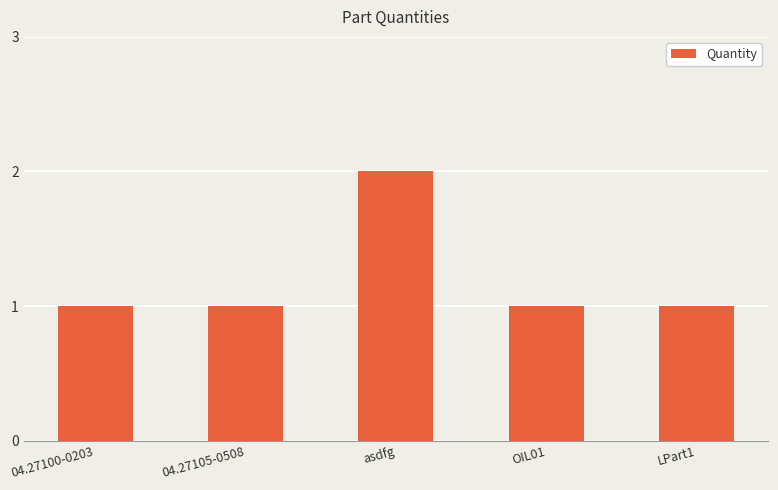

What is the sum of all values?

6